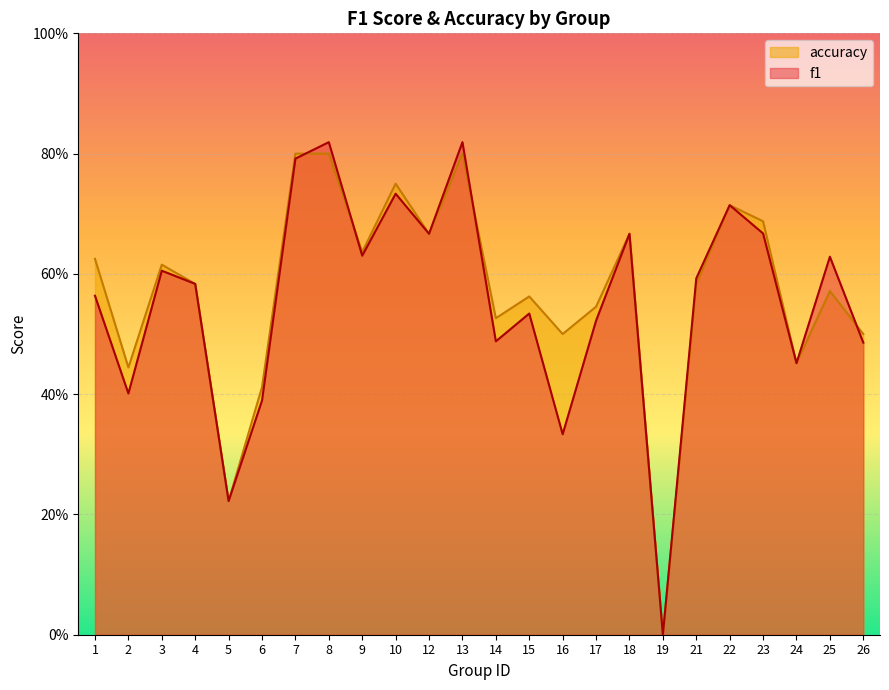

At how many categories does at least one series exceed 0?

23